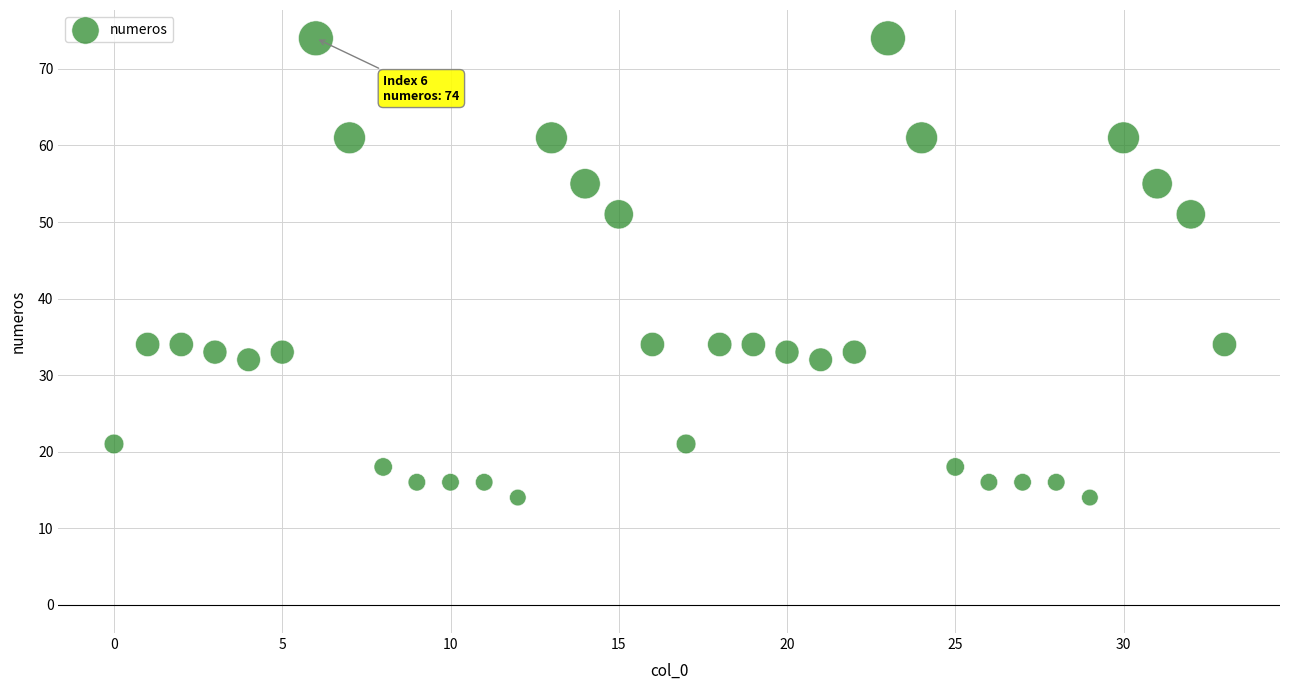

What is the range of Y values (max minus min)?

60